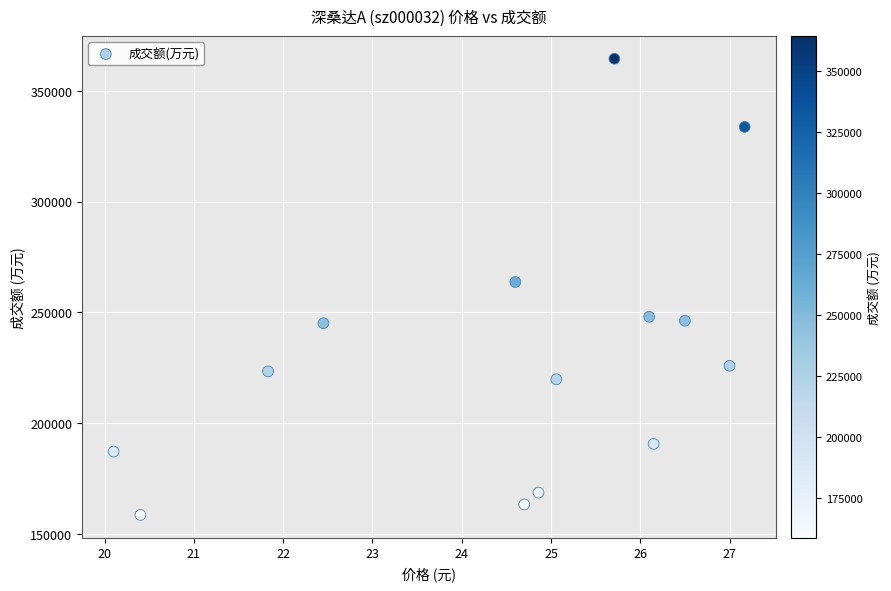

What is the range of Y values (max minus min)?

205630